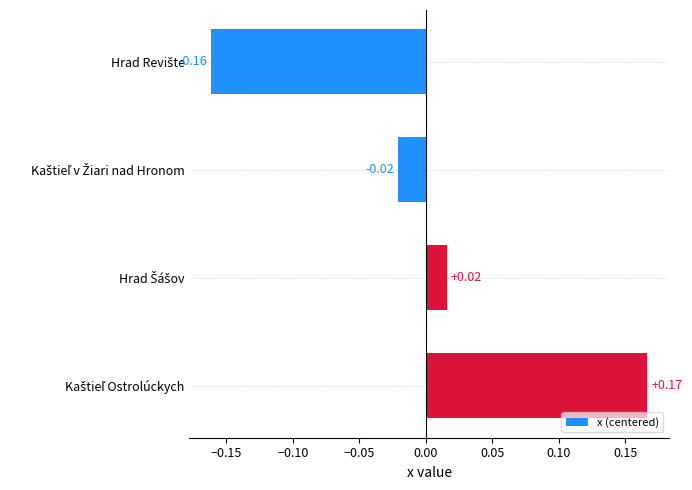

What is the difference between the maximum and minimum values?

0.3